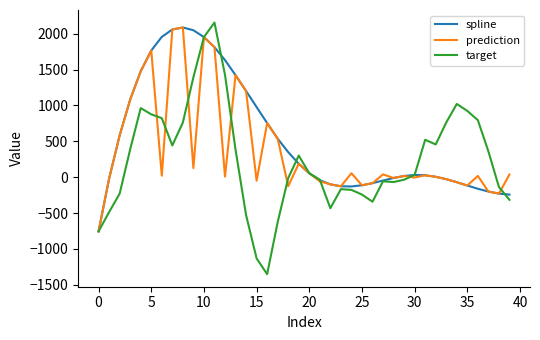

In target, how many points are lower than both neighbors (excluding endpoints)?

6